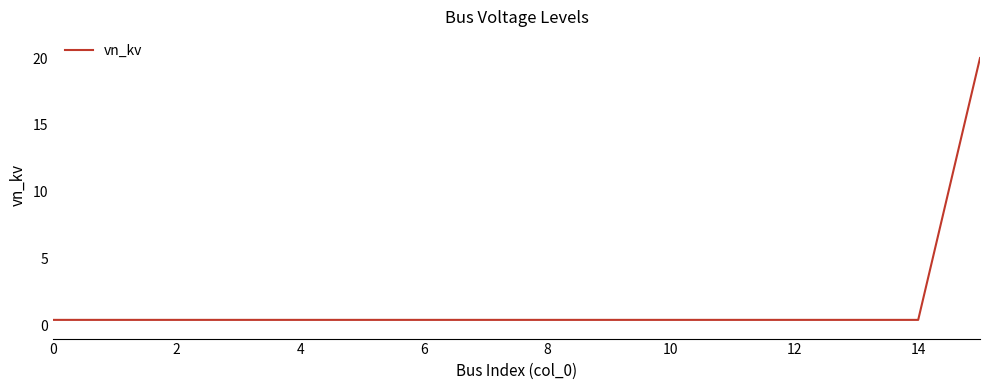

What is the greatest value displayed?

20.0